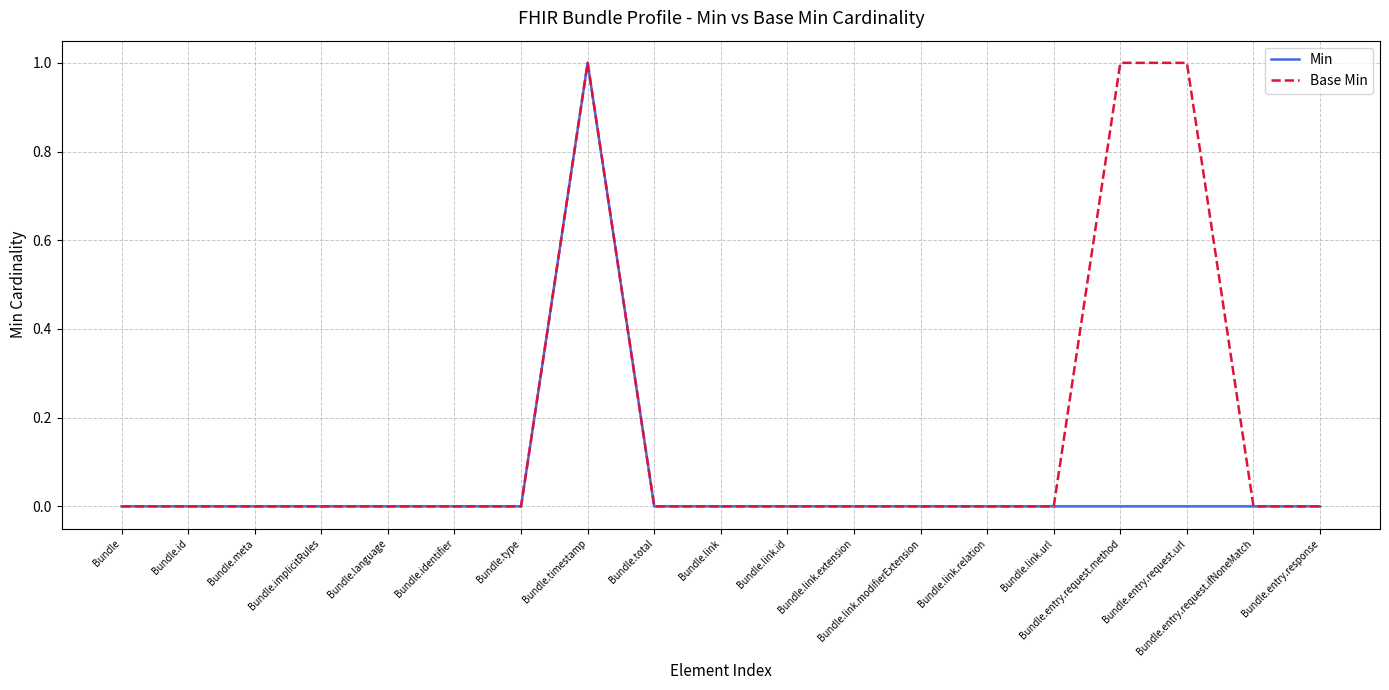

At which category is the sum across all series the highest?

Bundle.timestamp